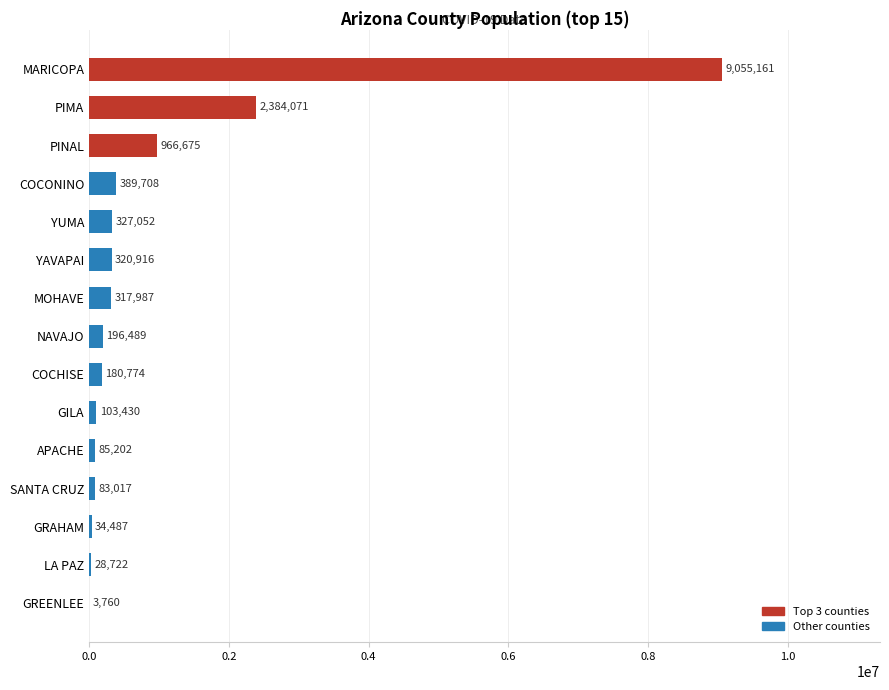

Reading bottom to top, transcribe all the data shown in this chart.

GREENLEE=3760	LA PAZ=28722	GRAHAM=34487	SANTA CRUZ=83017	APACHE=85202	GILA=103430	COCHISE=180774	NAVAJO=196489	MOHAVE=317987	YAVAPAI=320916	YUMA=327052	COCONINO=389708	PINAL=966675	PIMA=2384071	MARICOPA=9055161